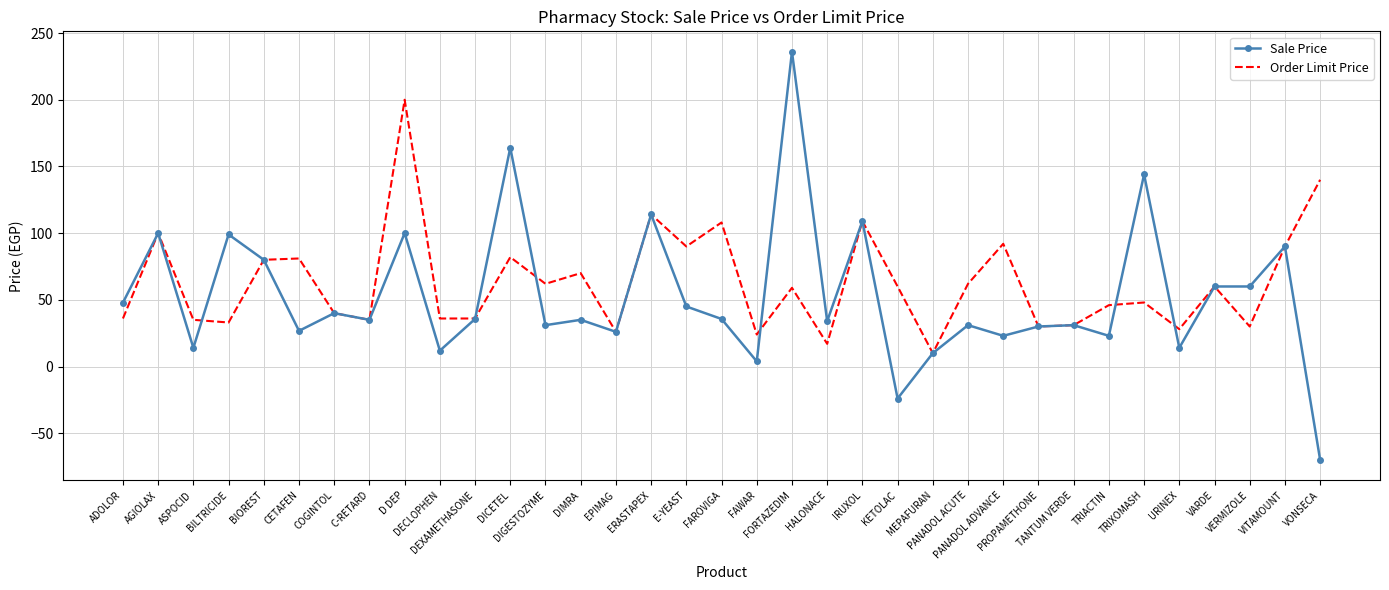

What is the minimum value shown in the chart?

-70.0